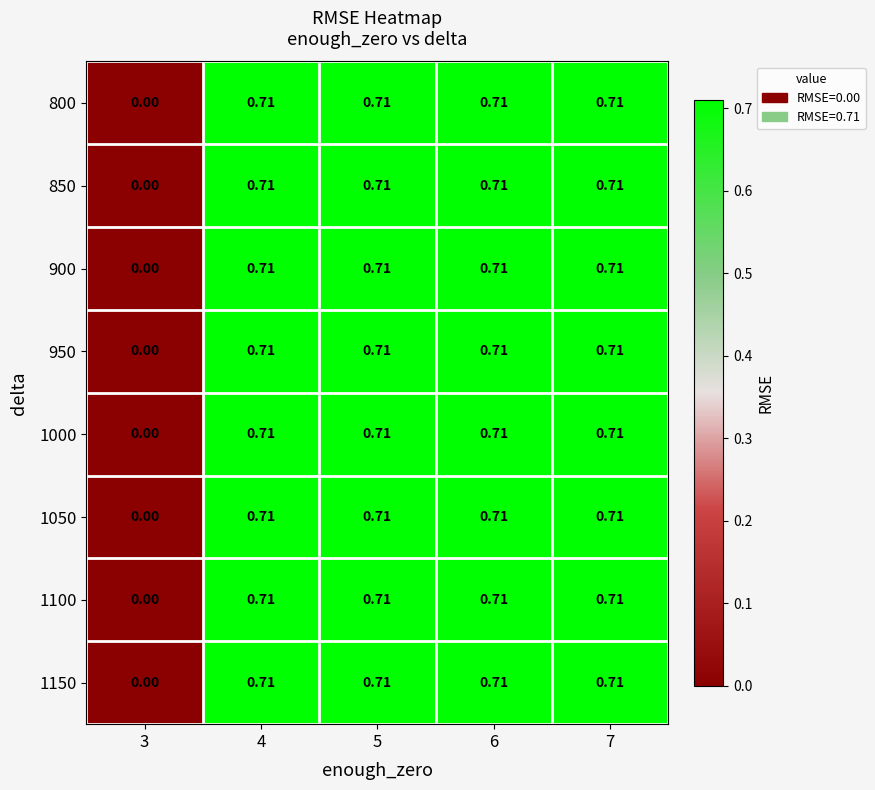

Is the value of 850 at 3 greater than the value of 800 at 7?

No